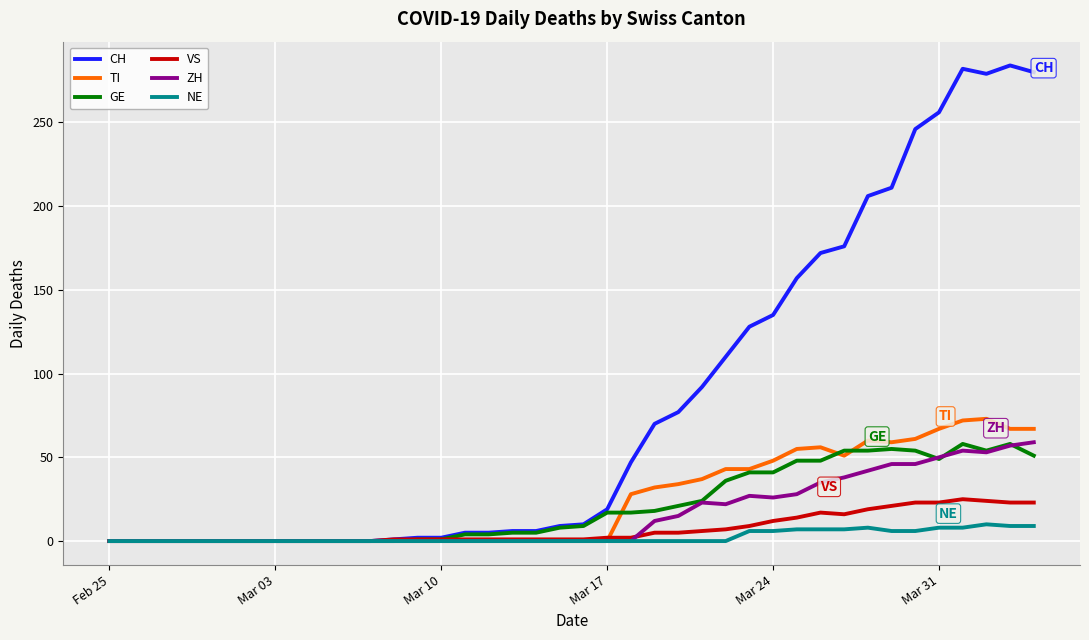

What is the highest value of the CH series?

284